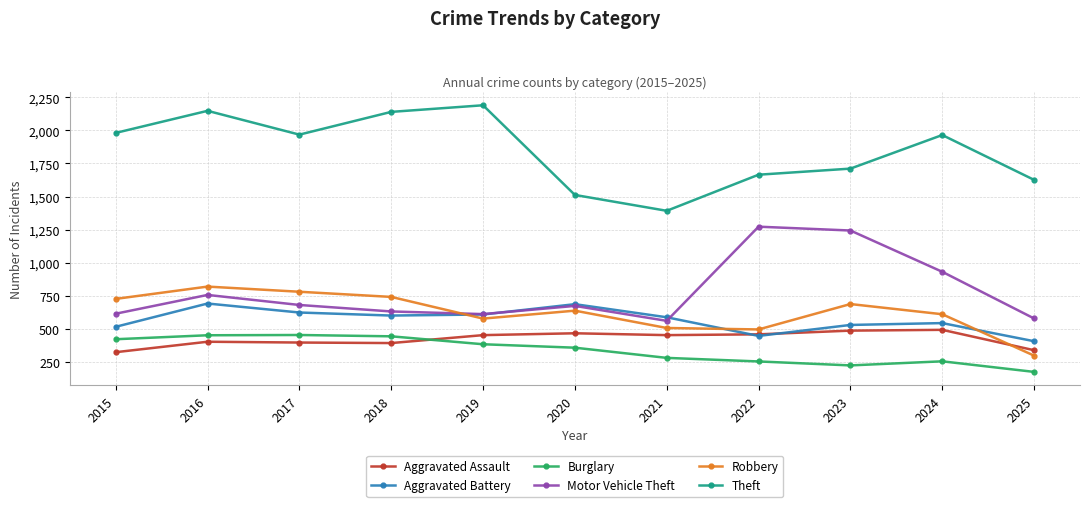

Between 2020 and 2022, which series saw the biggest shift?

Motor Vehicle Theft